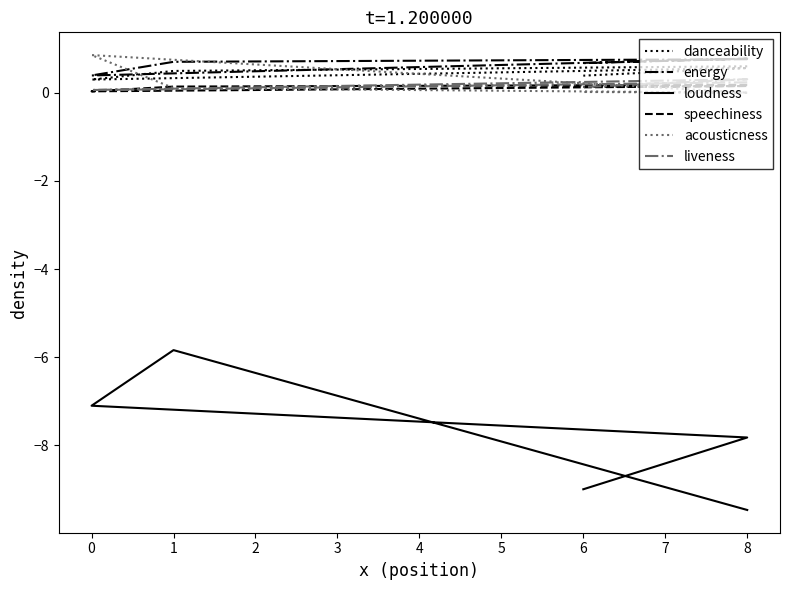

What is the spread (max minus min) of values at 6?

9.7